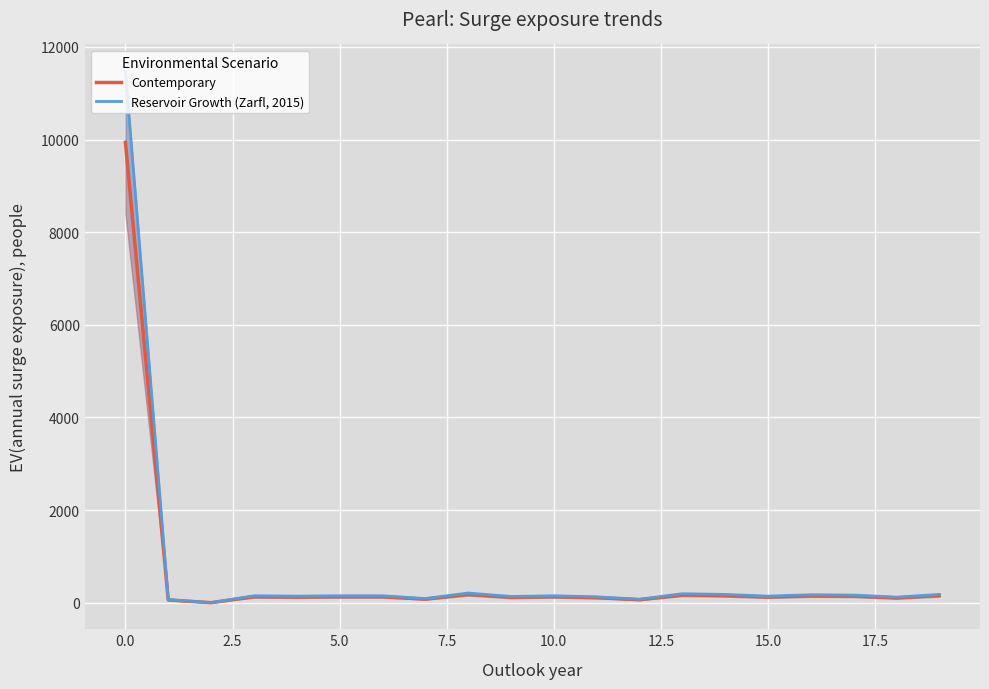

What is the value of the Reservoir Growth (Zarfl, 2015) point at the 2nd from the left?

67